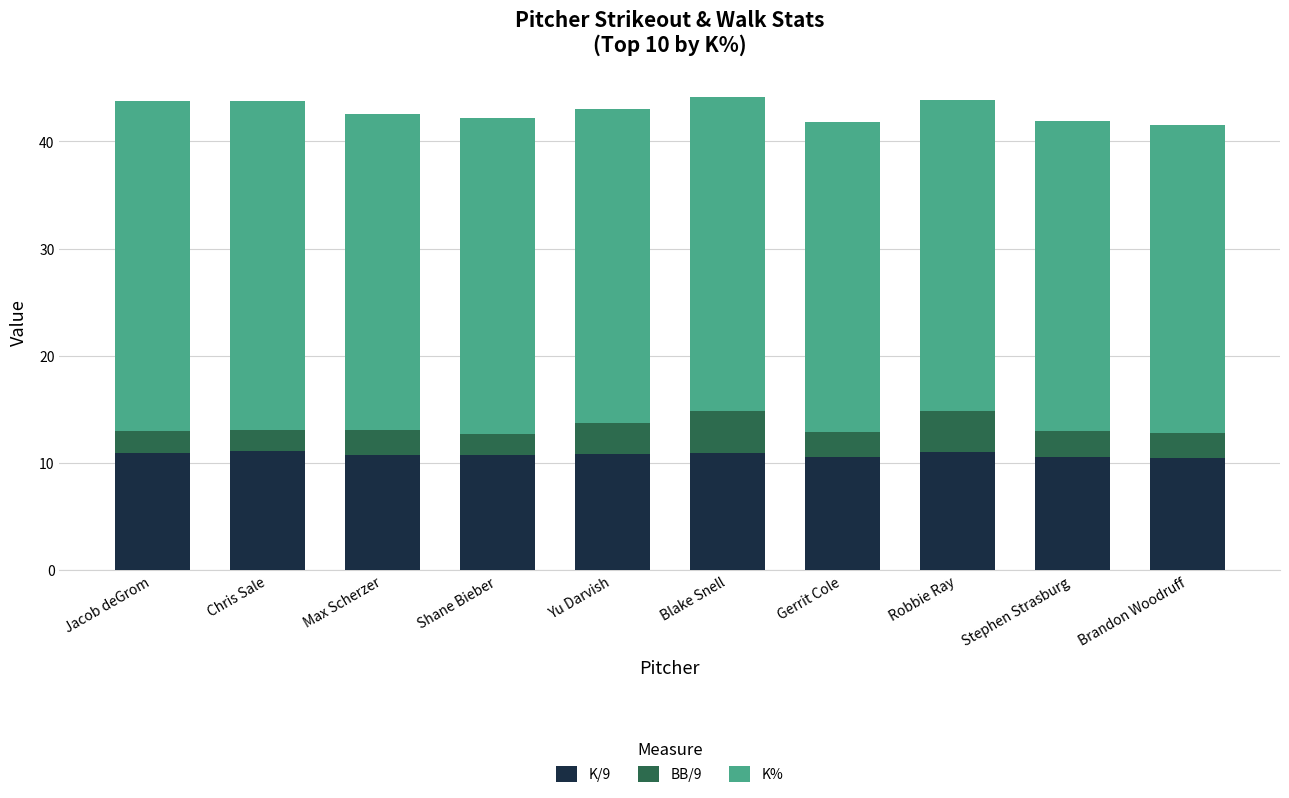

Is it true that K/9 equals 10.9 at Jacob deGrom?

True